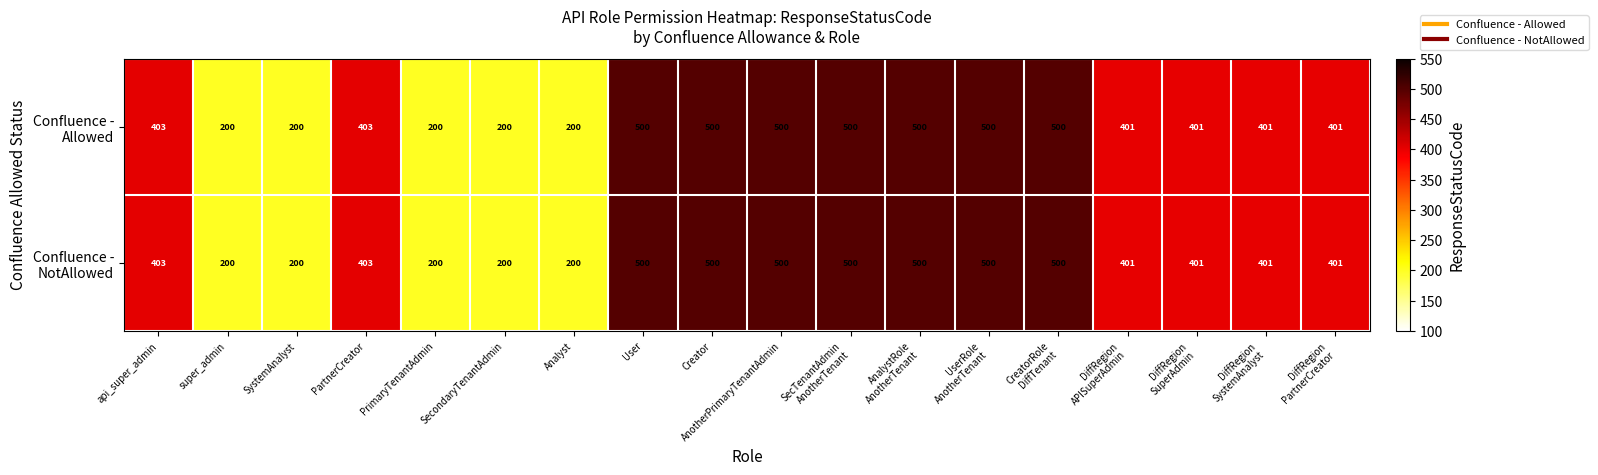

At how many categories does at least one series exceed 428?

7